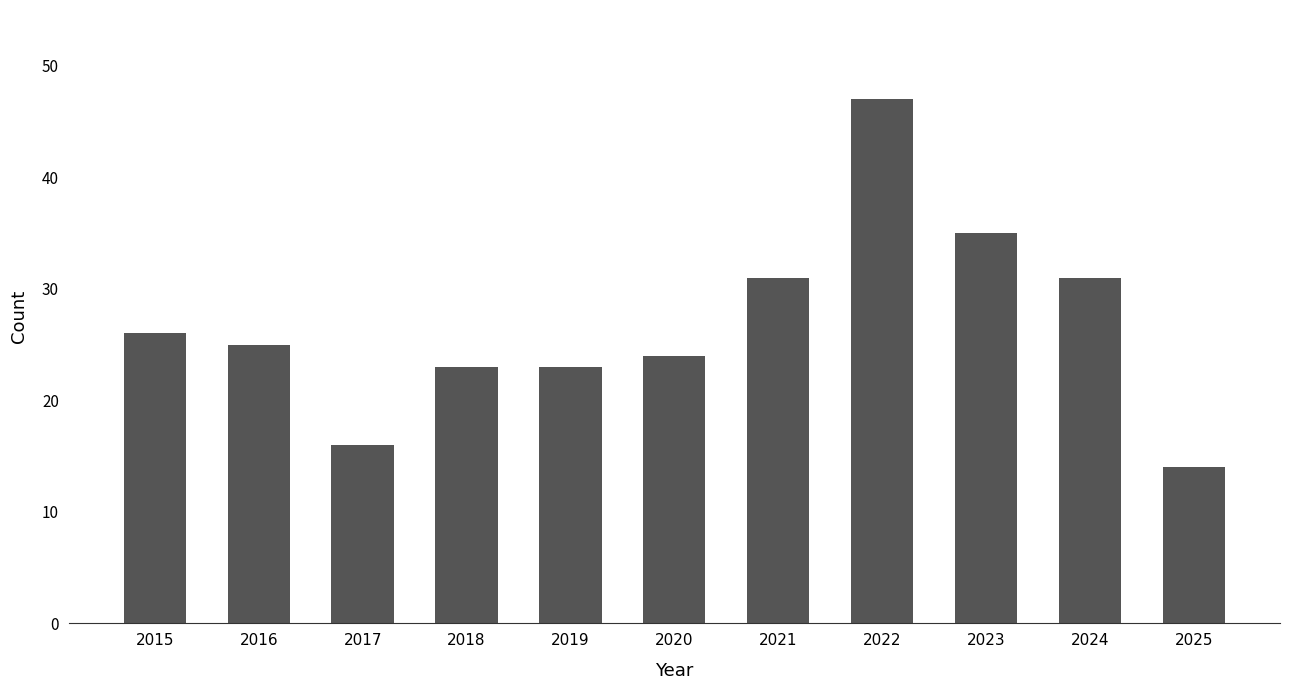

Read the value at 2025.

14